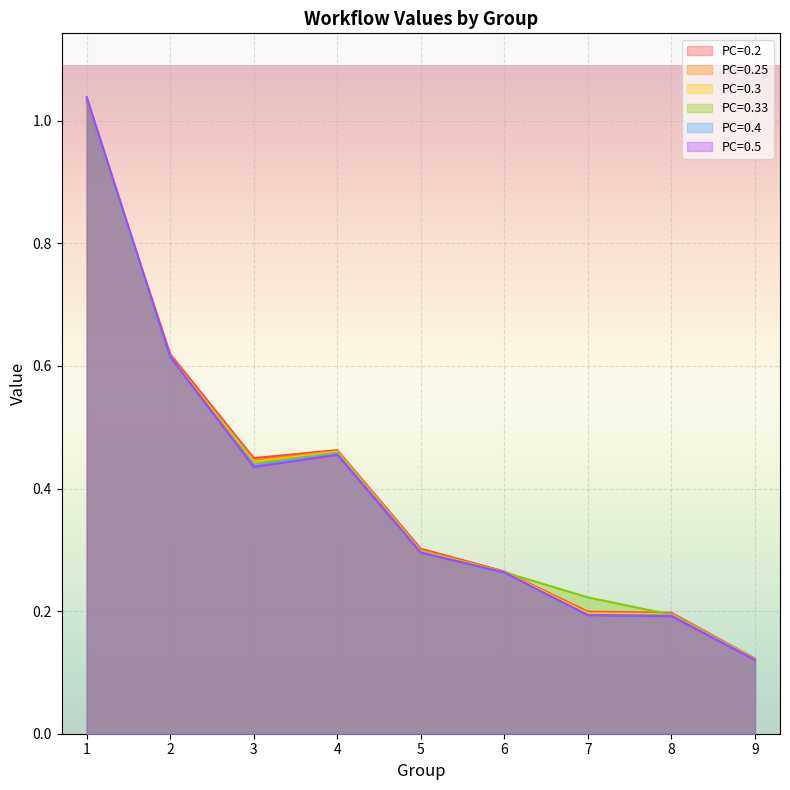

Where is the first local minimum for PC=0.5?

3